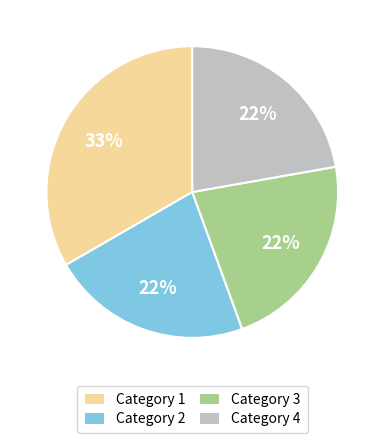

True or false: Category 2 accounts for 22% of the total.

True